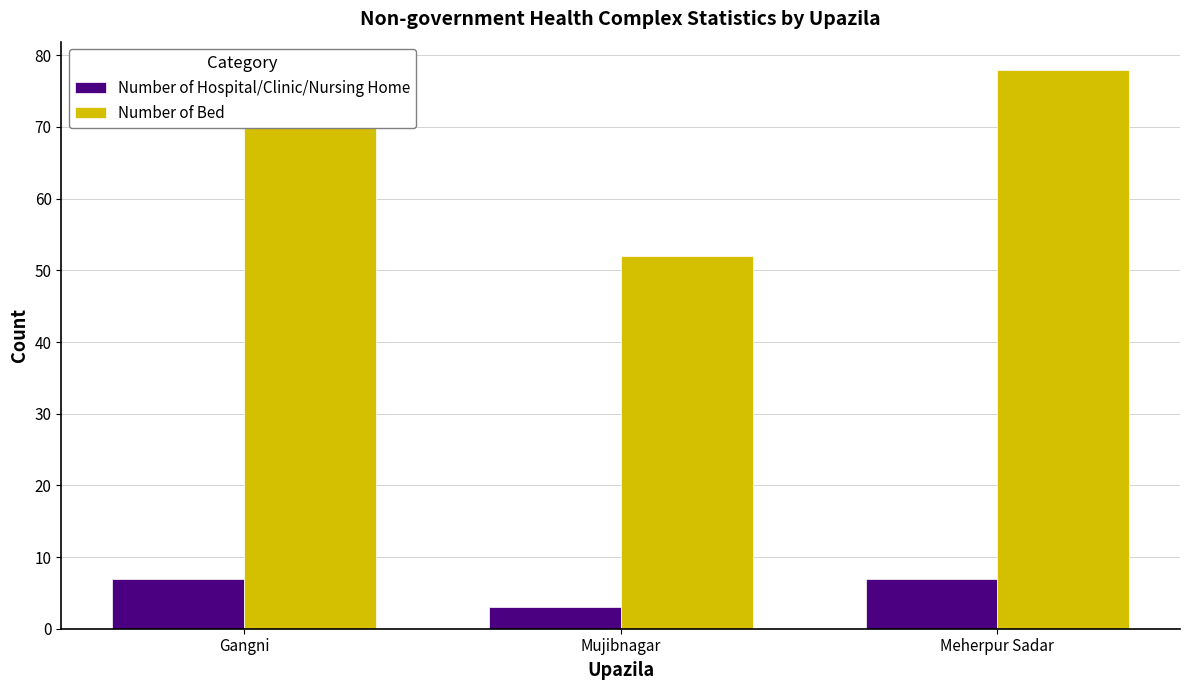

What value does the Number of Bed series have at Mujibnagar?

52